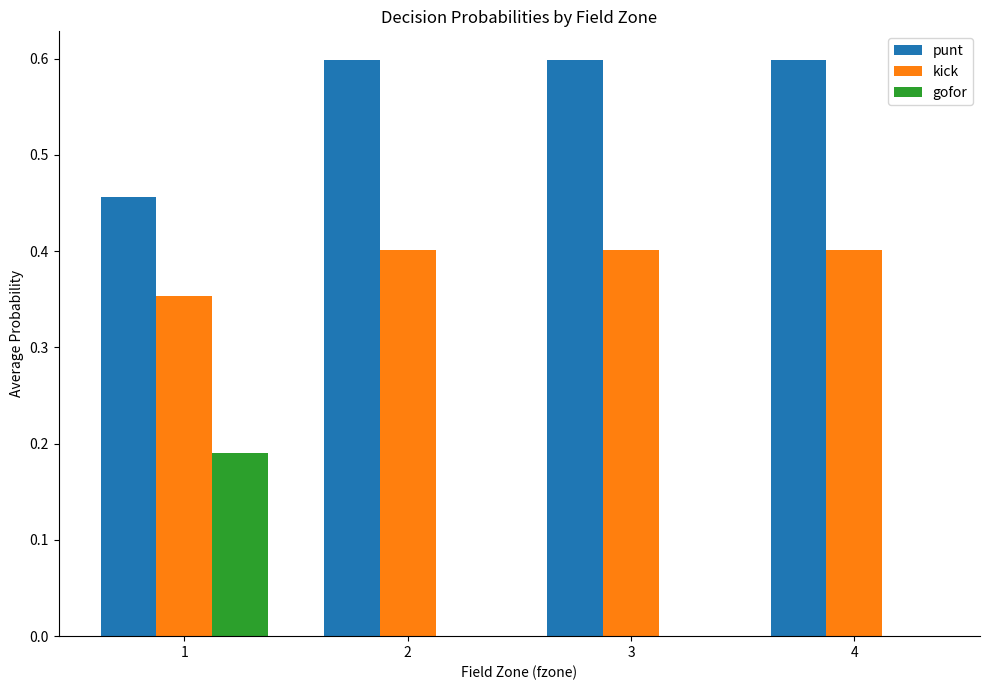

How many groups of bars are there?

4